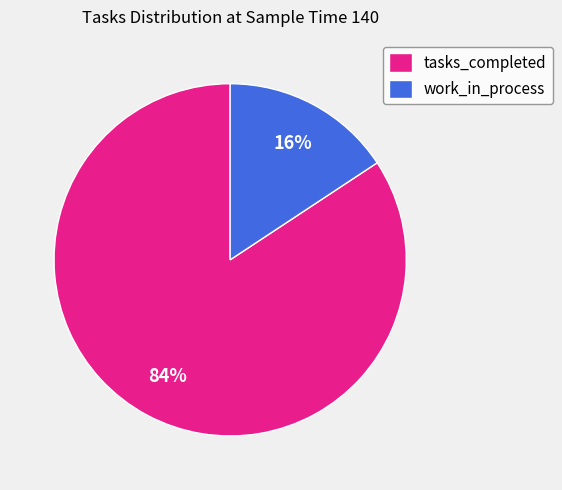

Which category has the smallest portion of the pie?

work_in_process